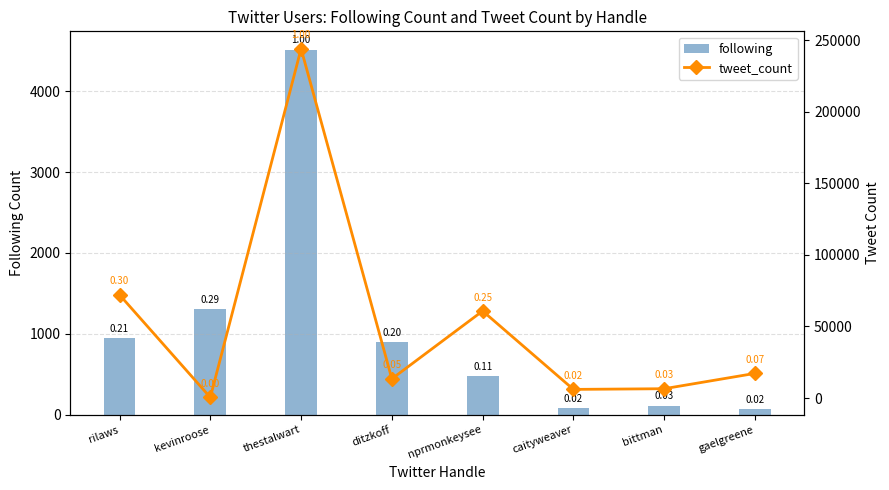

Which series has the largest total across all categories?

tweet_count